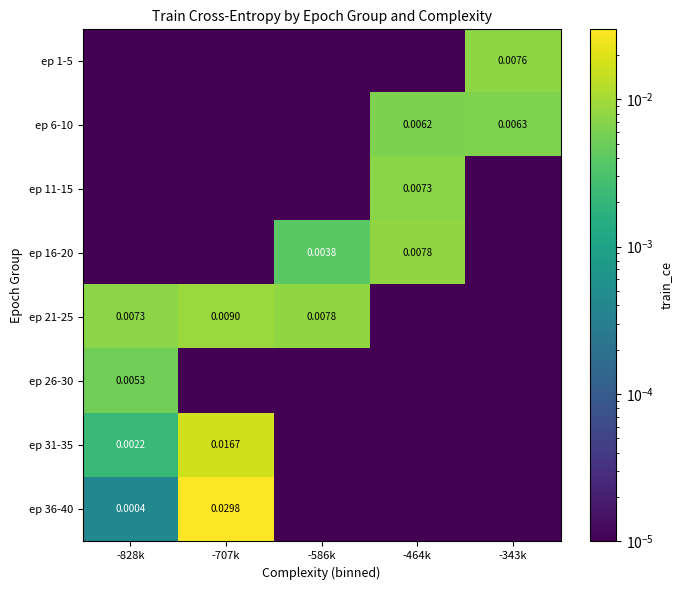

Is it true that ep 11-15 equals 0.0 at -828k?

True